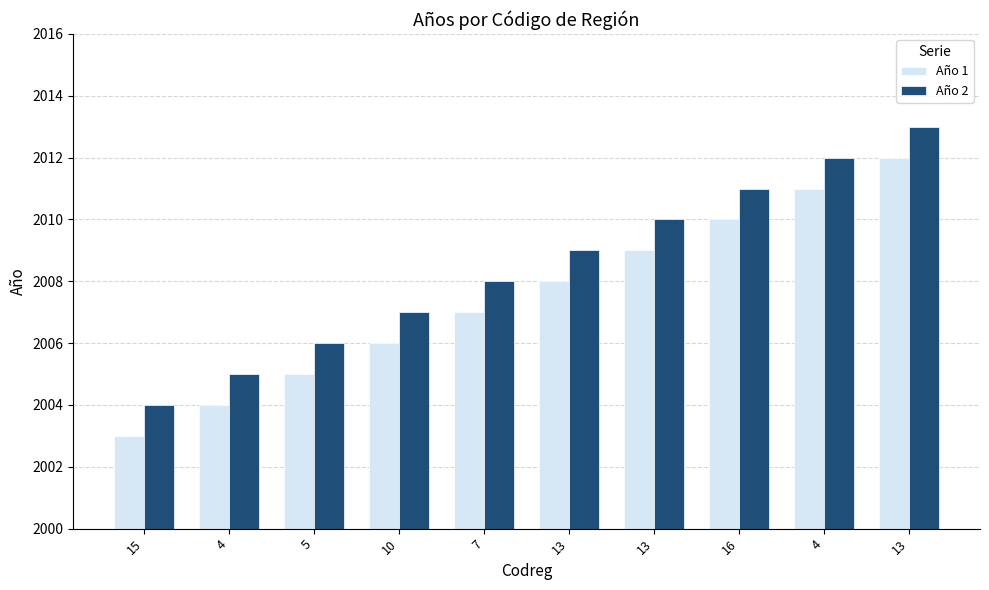

Reading left to right, extract all data points from this chart.

Año 1: 2003	2004	2005	2006	2007	2008	2009	2010	2011	2012
Año 2: 2004	2005	2006	2007	2008	2009	2010	2011	2012	2013